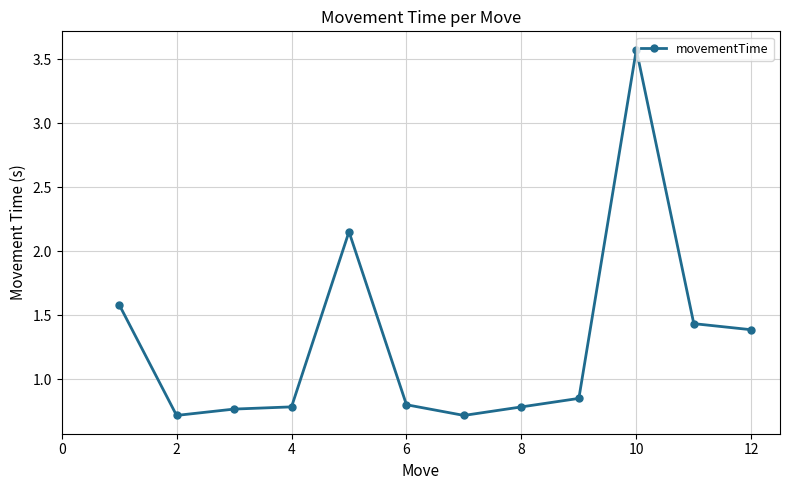

What is the greatest value displayed?

3.6